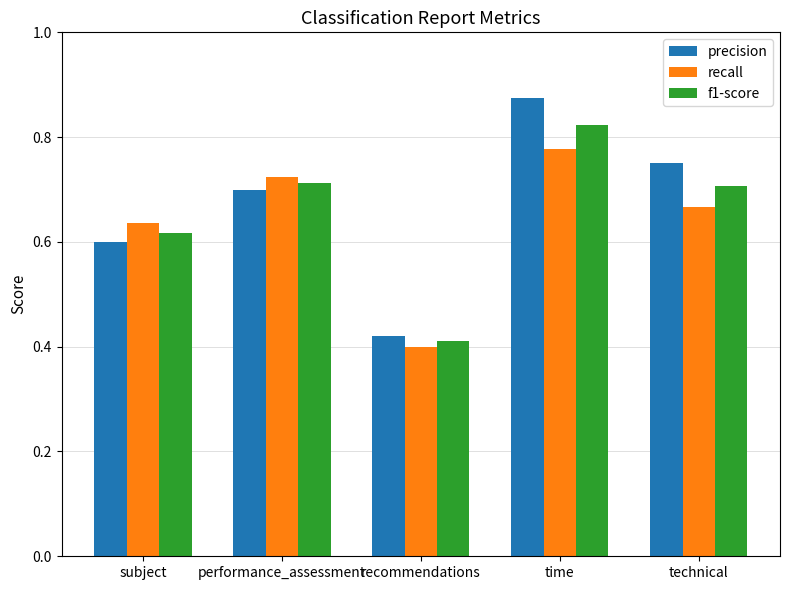

What position from the left is subject?

1